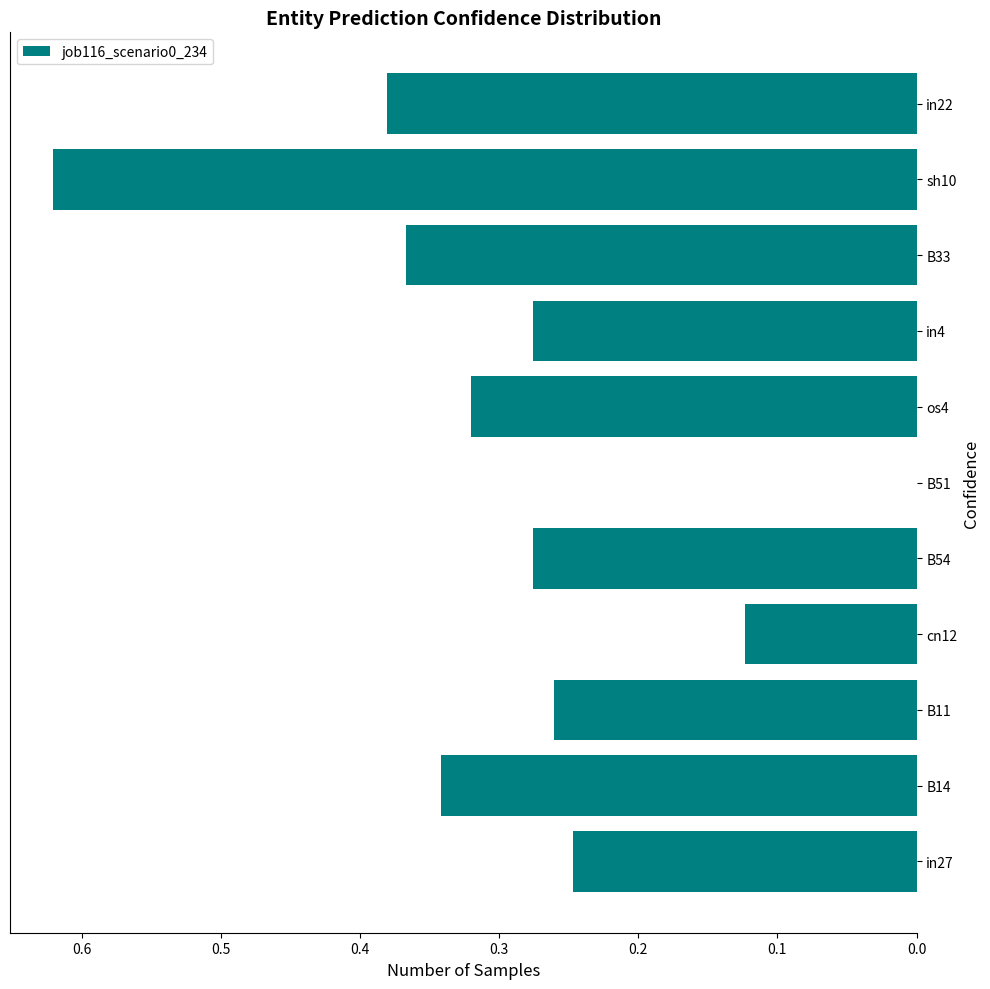

At which category does the chart reach its peak across all series?

sh10